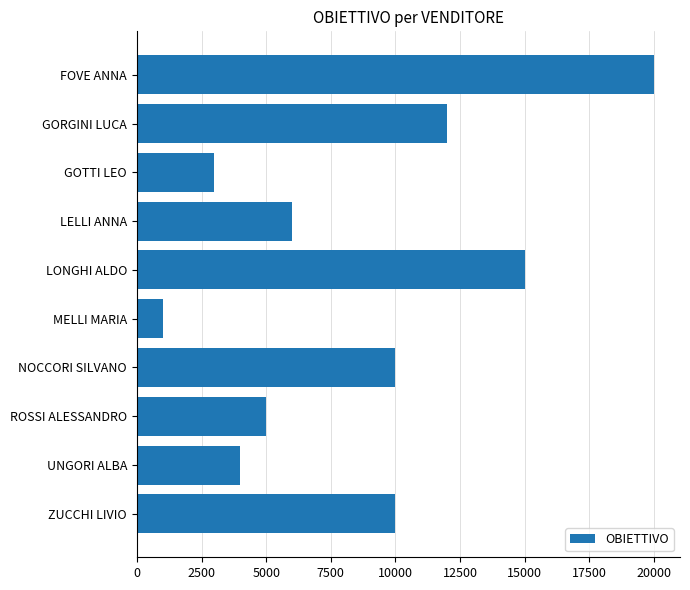

Reading top to bottom, what are all the values shown in this chart?

FOVE ANNA=20000	GORGINI LUCA=12000	GOTTI LEO=3000	LELLI ANNA=6000	LONGHI ALDO=15000	MELLI MARIA=1000	NOCCORI SILVANO=10000	ROSSI ALESSANDRO=5000	UNGORI ALBA=4000	ZUCCHI LIVIO=10000